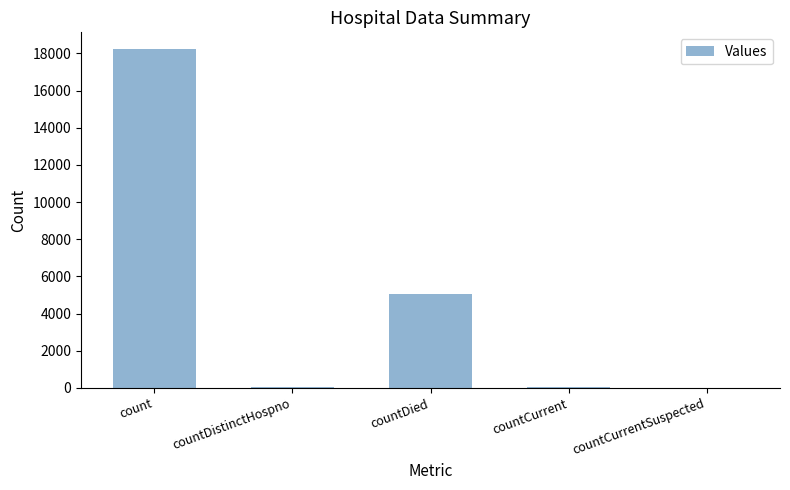

Where is the data nearest to the value 9114?

countDied